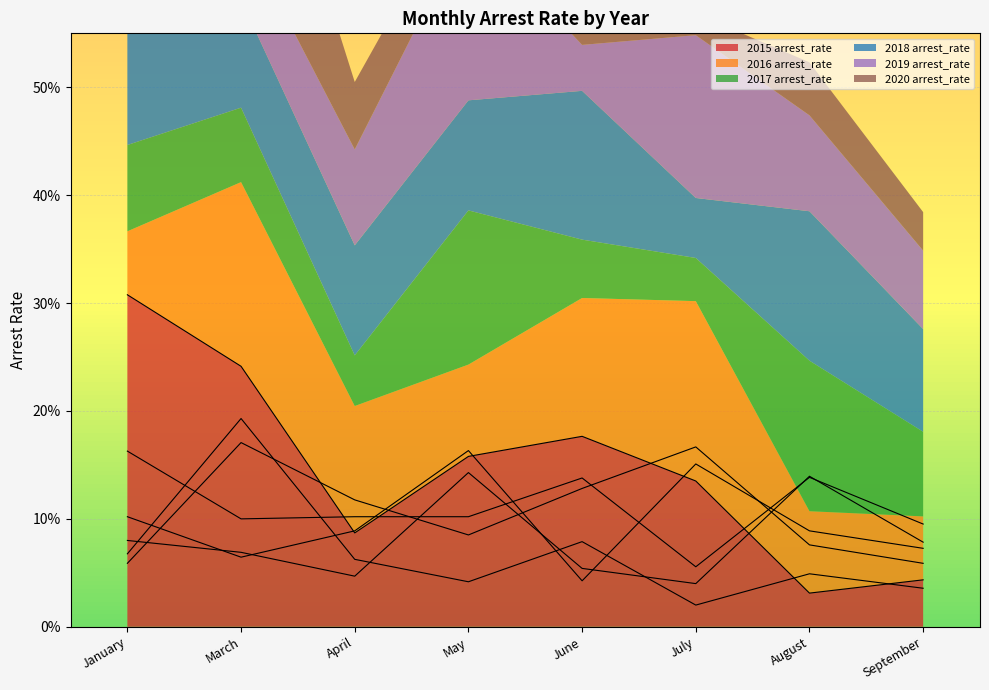

True or false: 2016 arrest_rate and 2018 arrest_rate intersect in this chart.

True